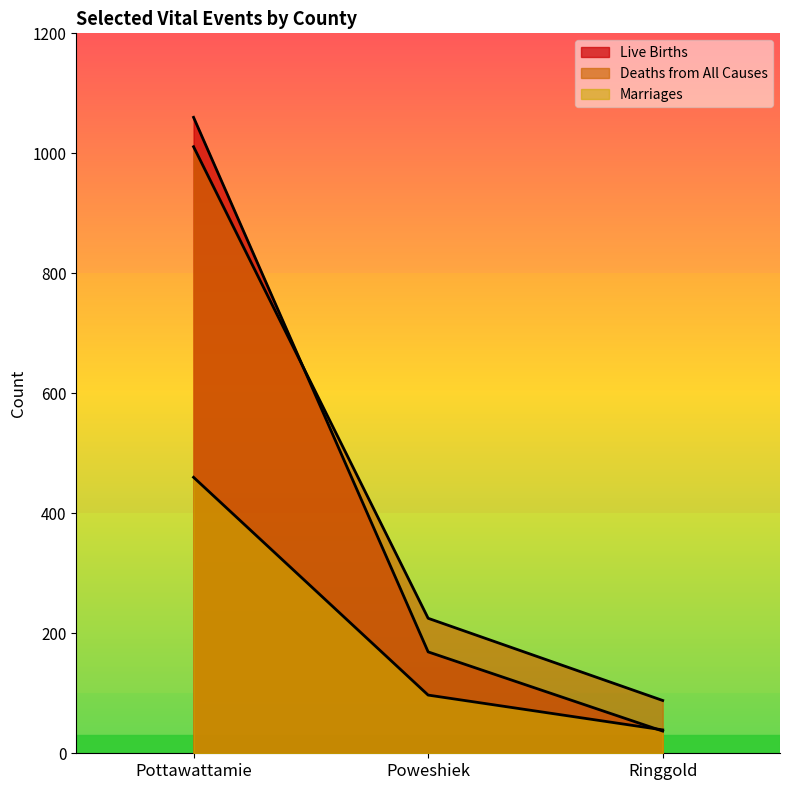

Reading left to right, what are all the values shown in this chart?

Live Births: Pottawattamie=1060	Poweshiek=169	Ringgold=37
Deaths from All Causes: Pottawattamie=1011	Poweshiek=225	Ringgold=88
Marriages: Pottawattamie=460	Poweshiek=97	Ringgold=39